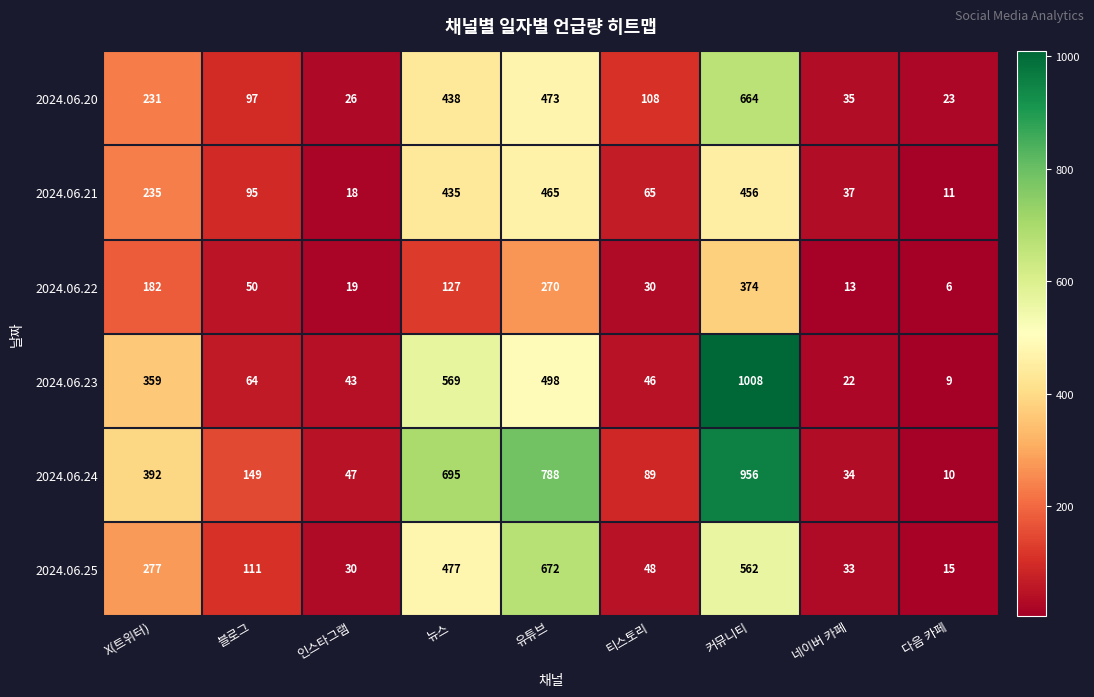

Which category has the highest value in the 2024.06.20 series?

커뮤니티